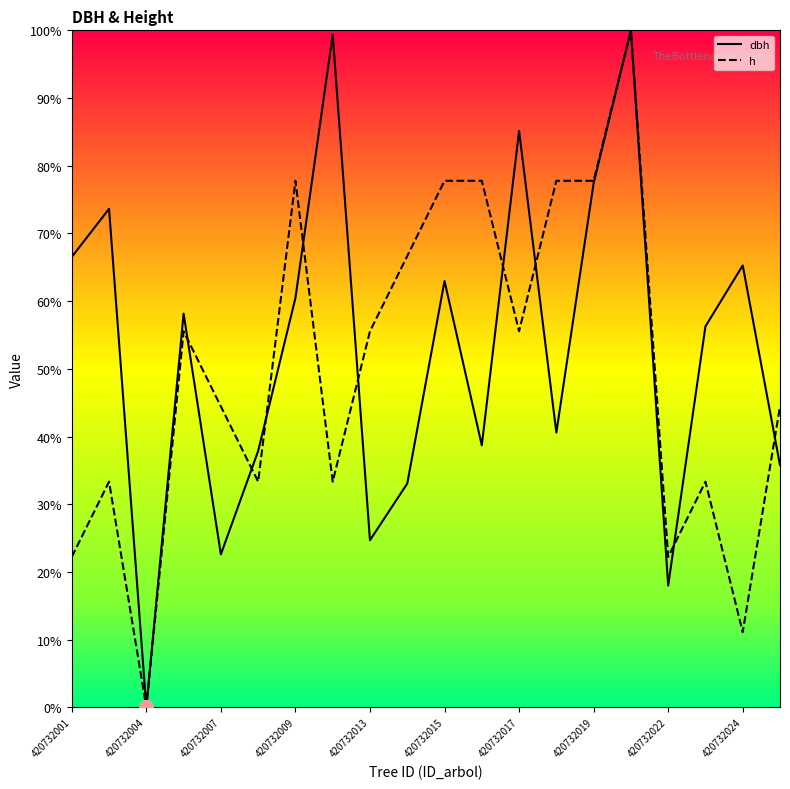

What value does the dbh series have at 17?

56.3